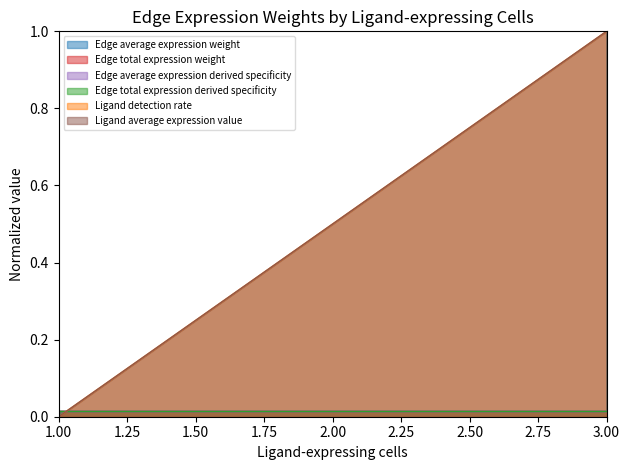

Which series has the largest range (max minus min)?

Edge total expression weight